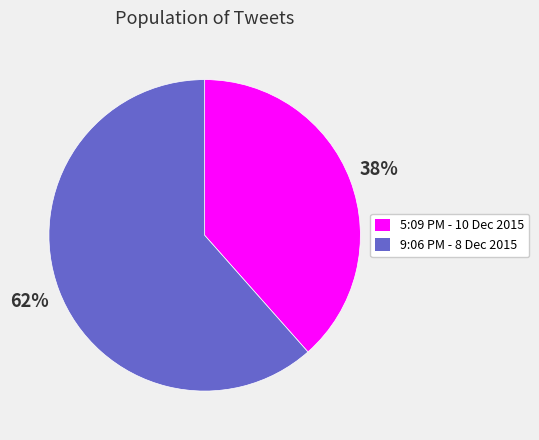

Is the sum of 5:09 PM - 10 Dec 2015 and 9:06 PM - 8 Dec 2015 greater than half?

Yes